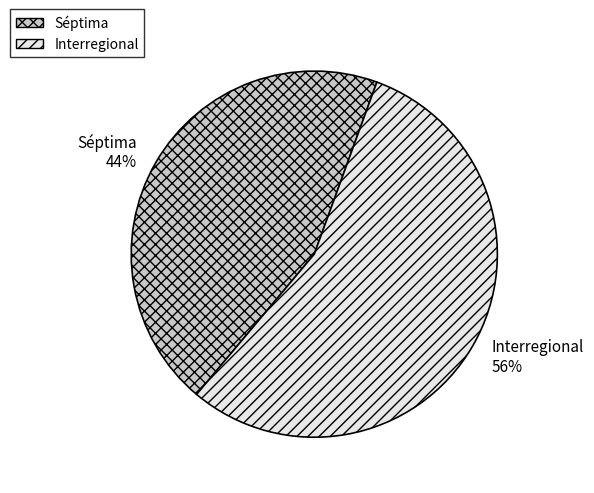

Which category has the biggest portion of the pie?

Interregional